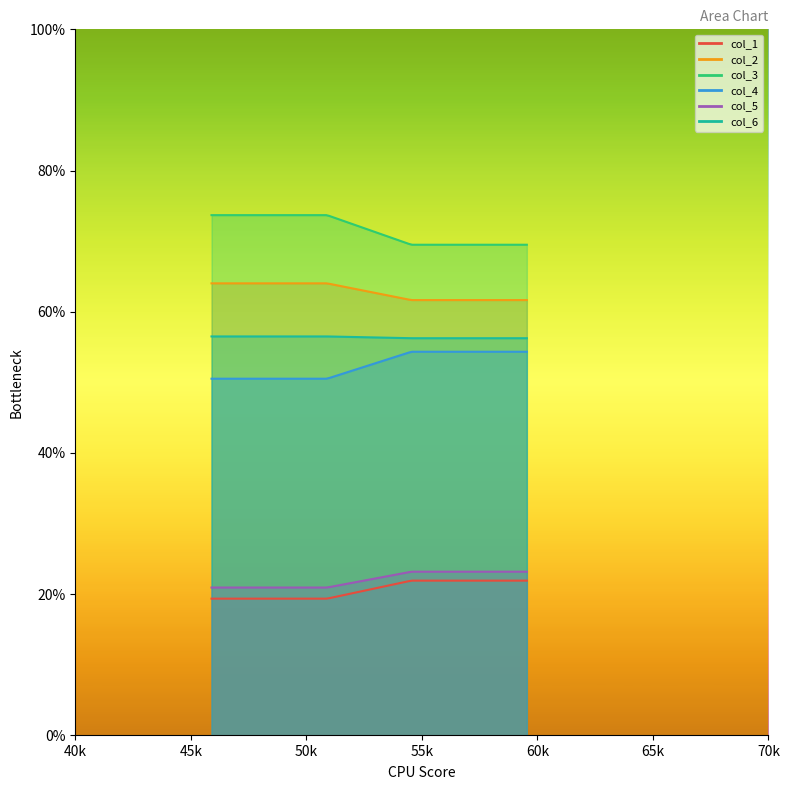

Is it true that col_2 equals 37.9 at 0?

False